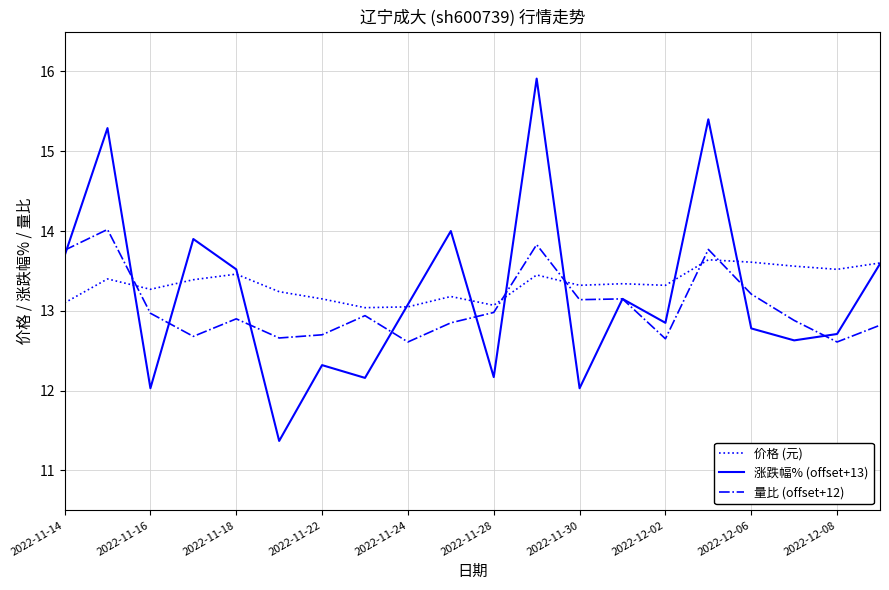

What is the highest value of the 量比 (offset+12) series?

14.0